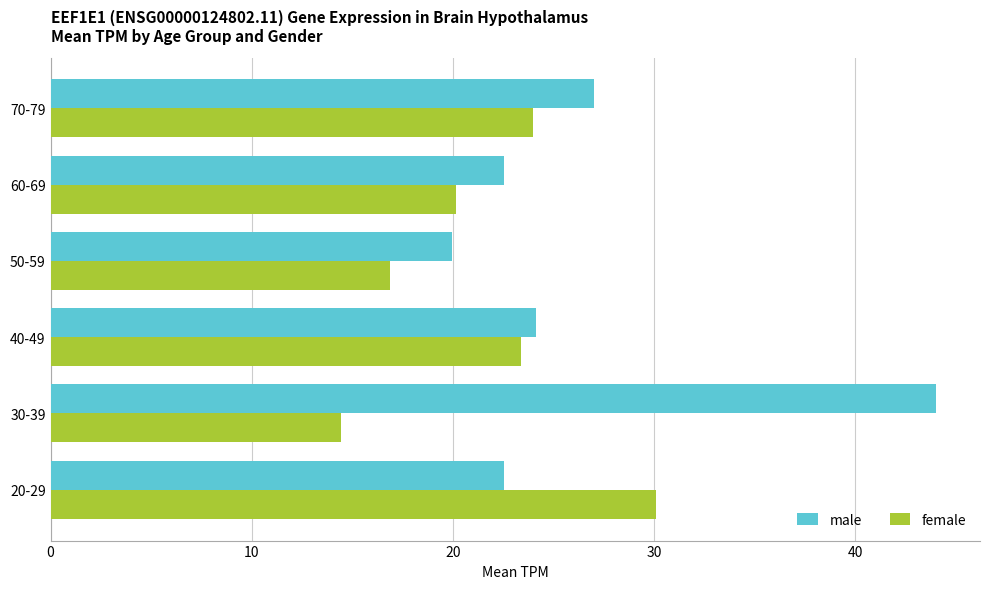

Rank the series by their average value, from lowest to highest.

female, male